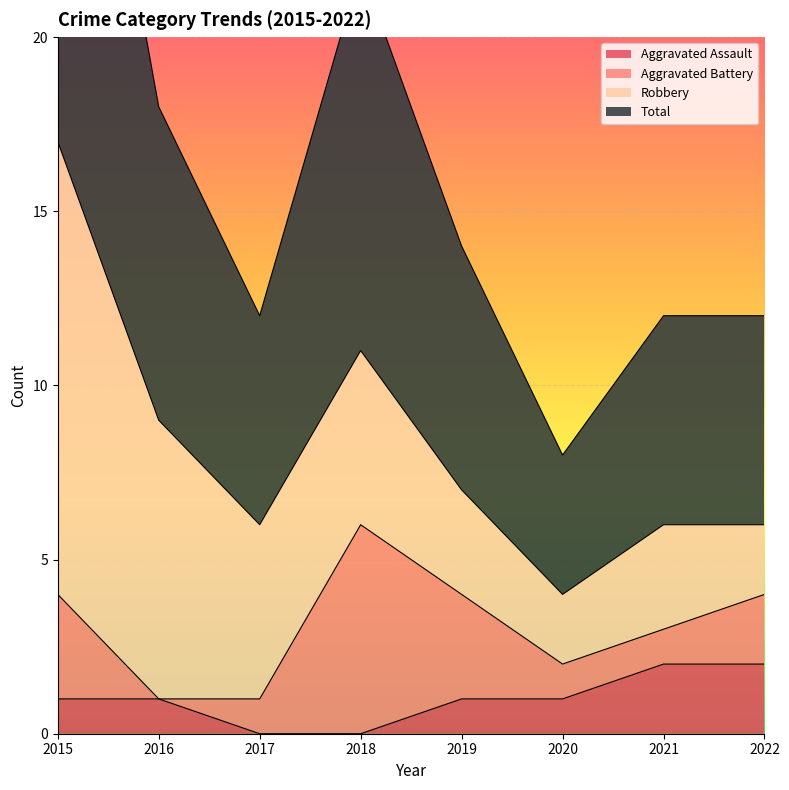

What is the difference between the second highest and second lowest values in the Aggravated Assault series?

2